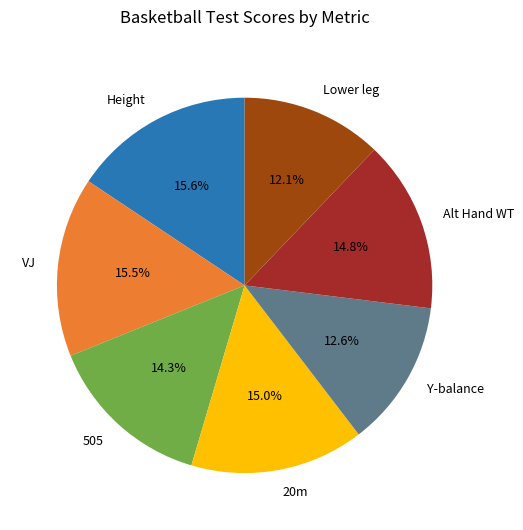

What is the ratio of the value at 505 to the value at 20m?

1.0